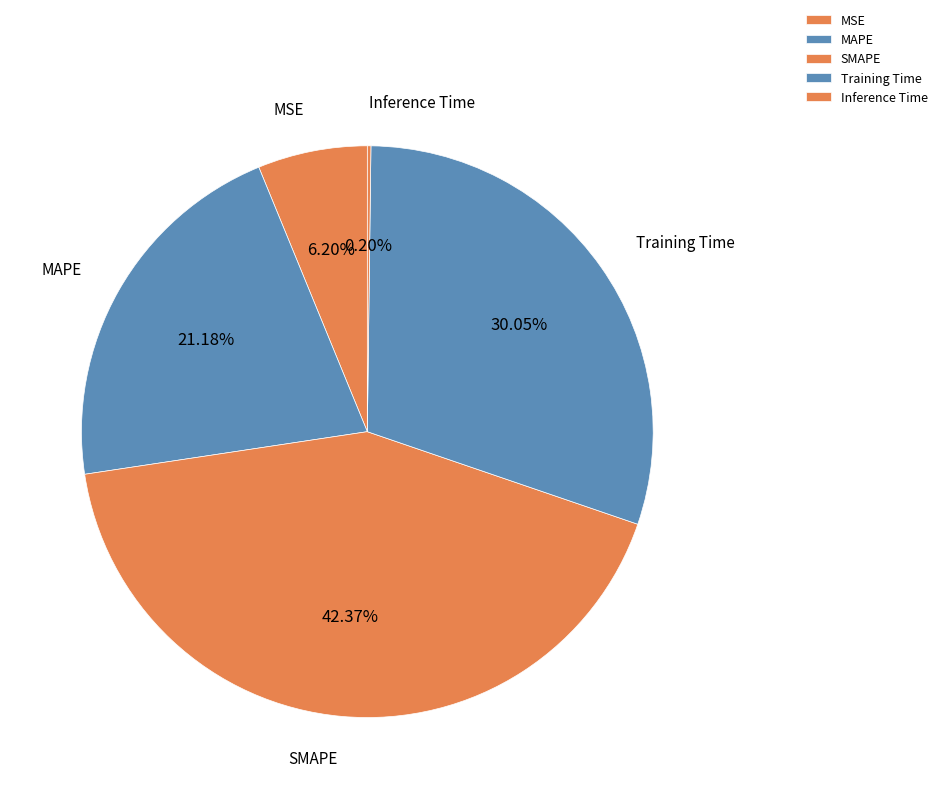

What is the largest slice in the pie chart?

SMAPE